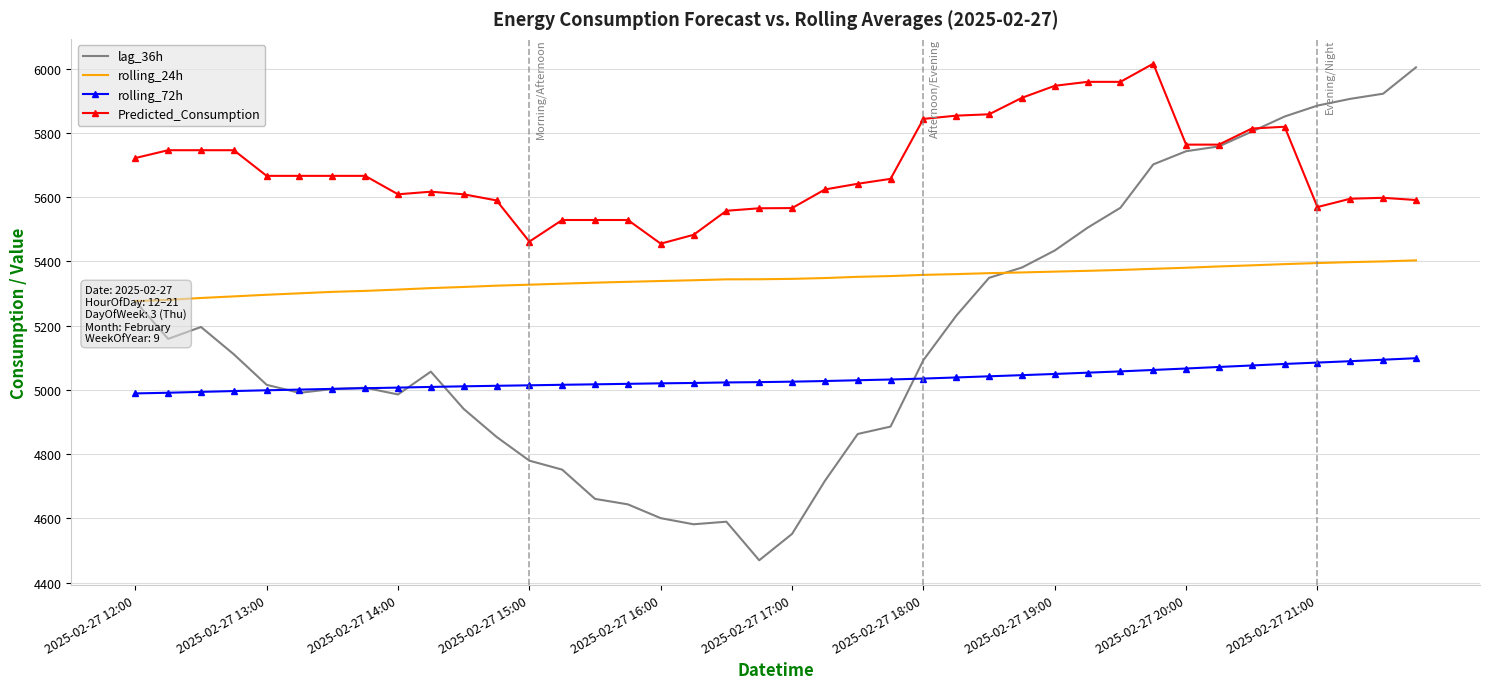

What is the value of the rolling_72h point at the 38th from the left?

5089.5